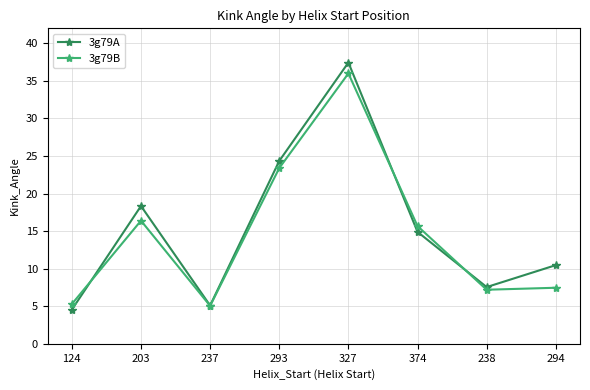

Where does the 3g79A series first go above 14?

203